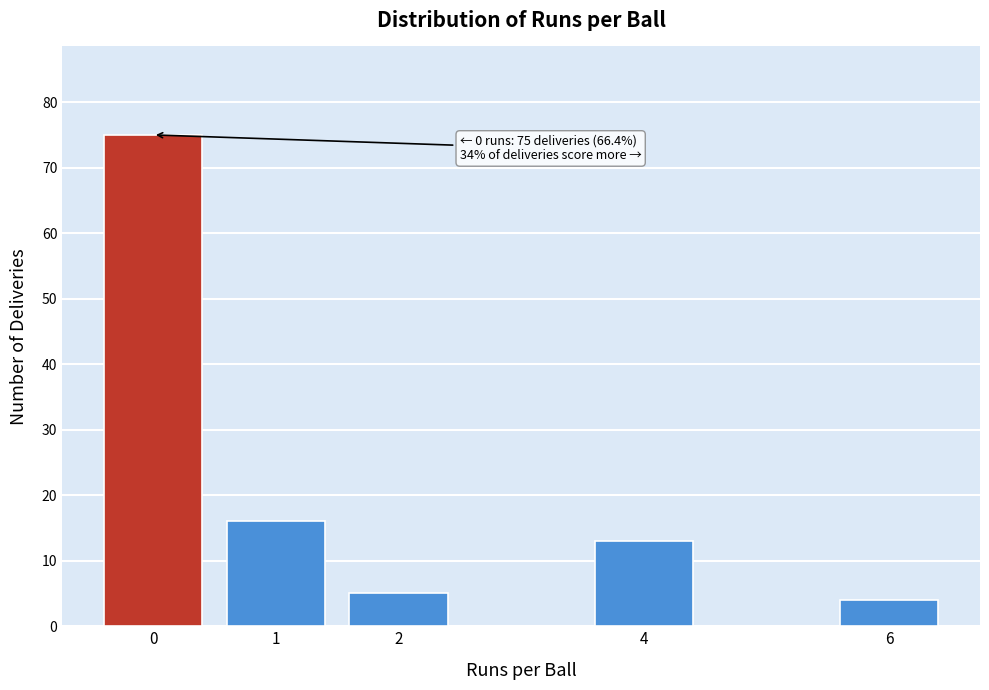

Reading right to left, transcribe all the data shown in this chart.

6=4	4=13	2=5	1=16	0=75